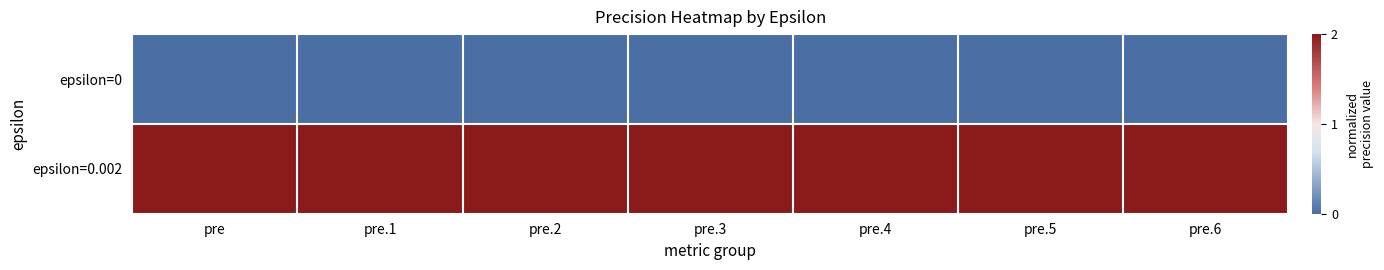

Reading left to right, list all the values displayed in this chart.

epsilon=0: pre=0	pre.1=0	pre.2=0	pre.3=0	pre.4=0	pre.5=0	pre.6=0
epsilon=0.002: pre=2	pre.1=2	pre.2=2	pre.3=2	pre.4=2	pre.5=2	pre.6=2